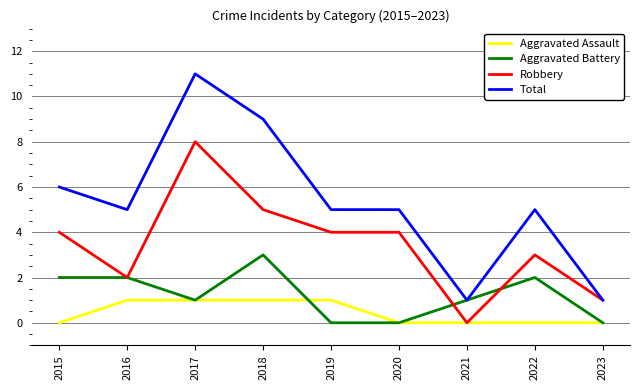

At which category is the sum across all series the highest?

2017